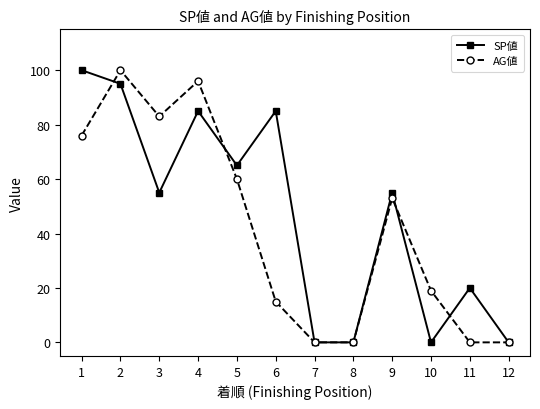

What is the sum of the SP値 values at 6 and 2?

180